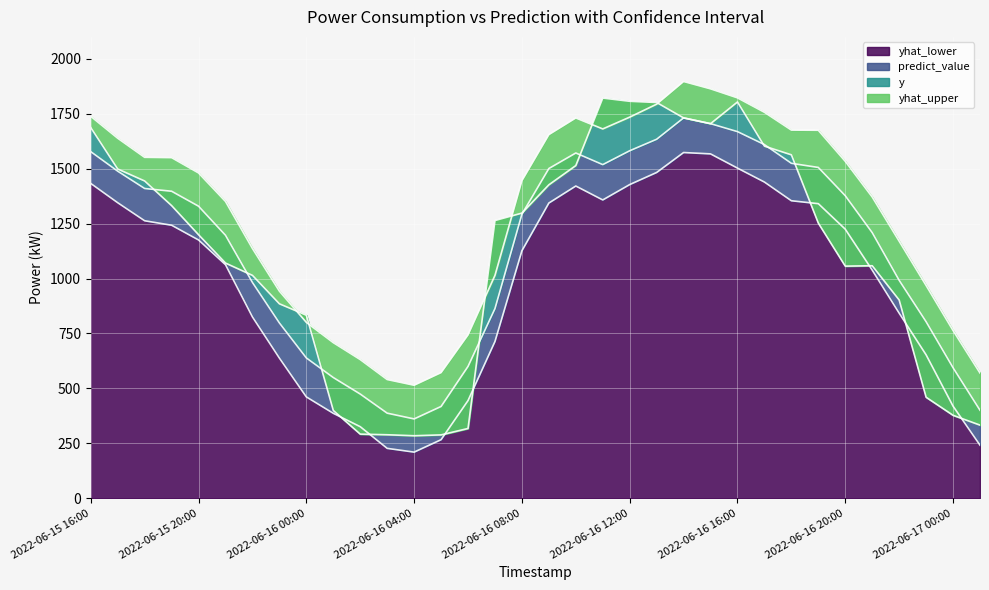

What is the sum of the yhat_lower values at 2022-06-17 01:00 and 2022-06-16 08:00?

1368.1